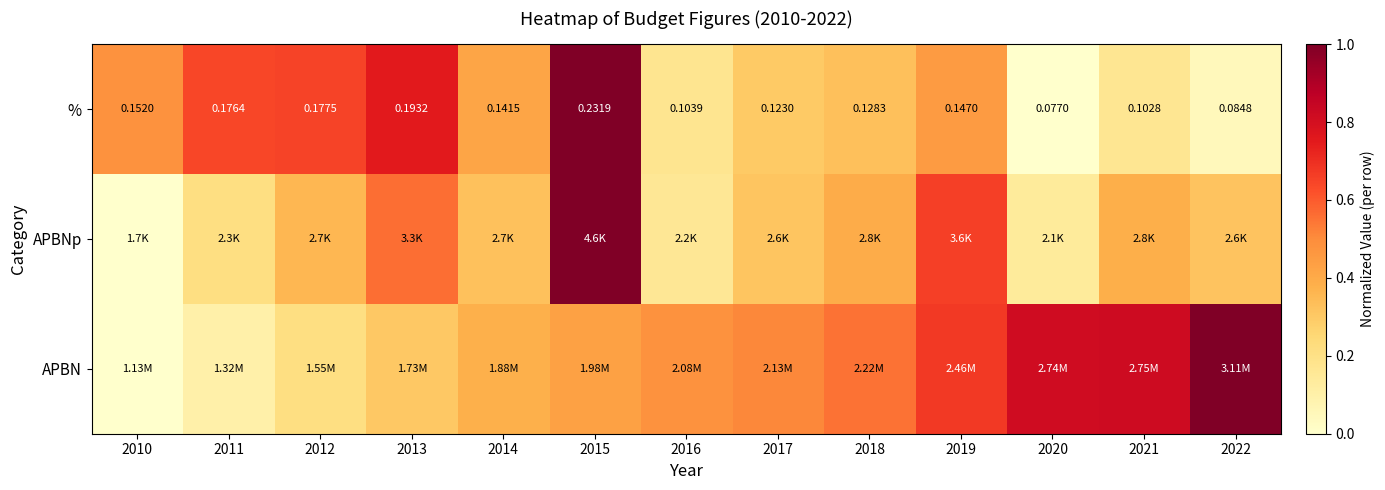

Is it true that % equals 0.2 at 2014?

False